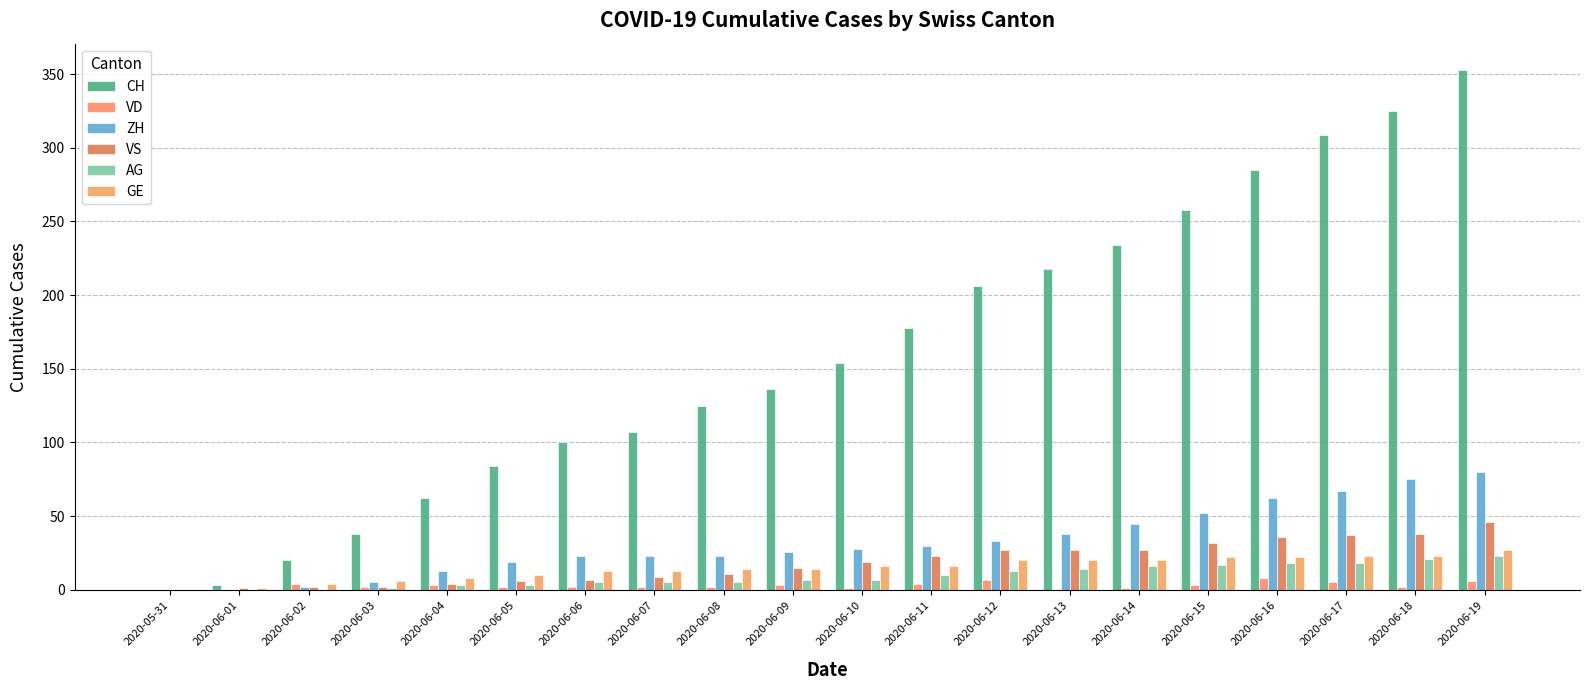

Reading left to right, list all the values displayed in this chart.

CH: 0	3	20	38	62	84	100	107	125	136	154	178	206	218	234	258	285	309	325	353
VD: 0	0	4	2	3	2	2	2	2	3	1	4	7	0	1	3	8	5	2	6
ZH: 0	0	2	5	13	19	23	23	23	26	28	30	33	38	45	52	62	67	75	80
VS: 0	1	2	2	4	6	7	9	11	15	19	23	27	27	27	32	36	37	38	46
AG: 0	0	0	1	3	3	5	5	5	7	7	10	13	14	16	17	18	18	21	23
GE: 0	1	4	6	8	10	13	13	14	14	16	16	20	20	20	22	22	23	23	27